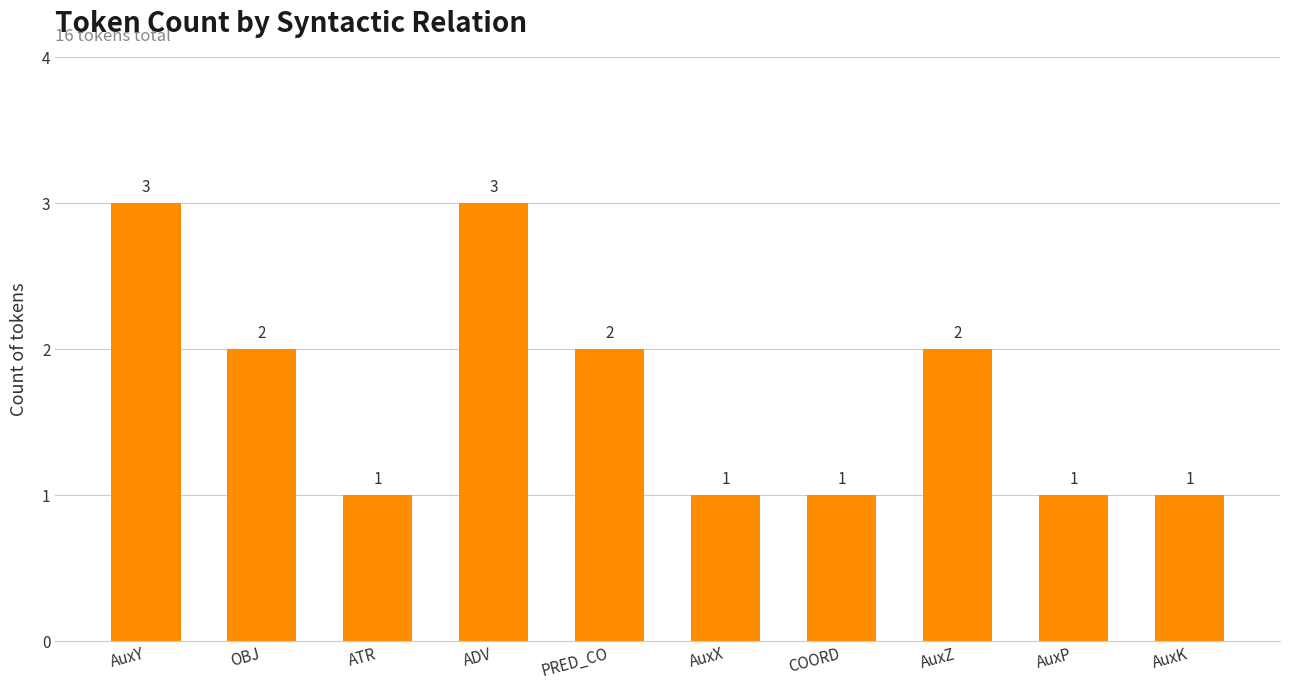

The value at COORD is 2. True or false?

False